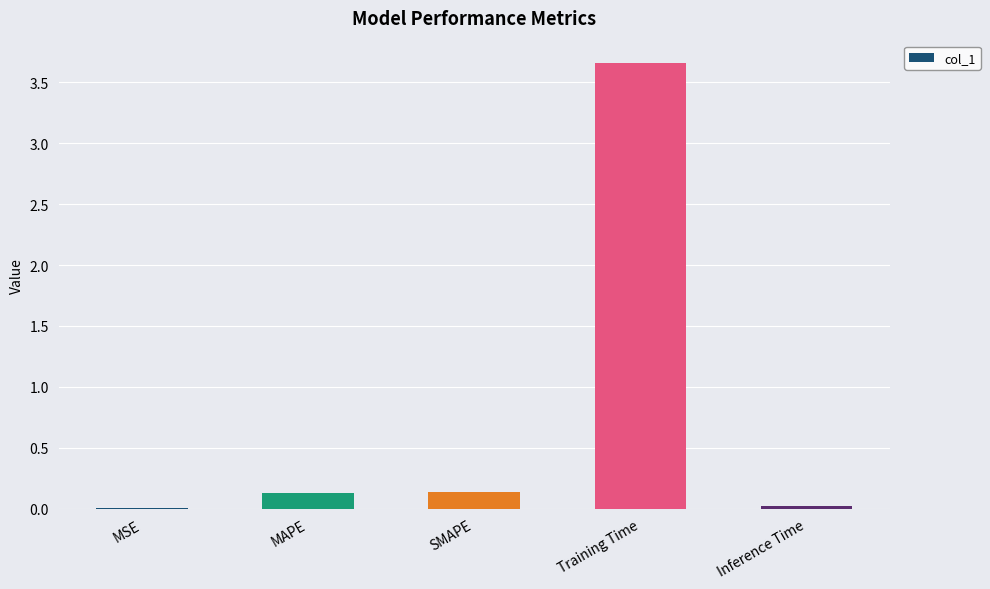

What is the change in value from MSE to SMAPE?

+0.1